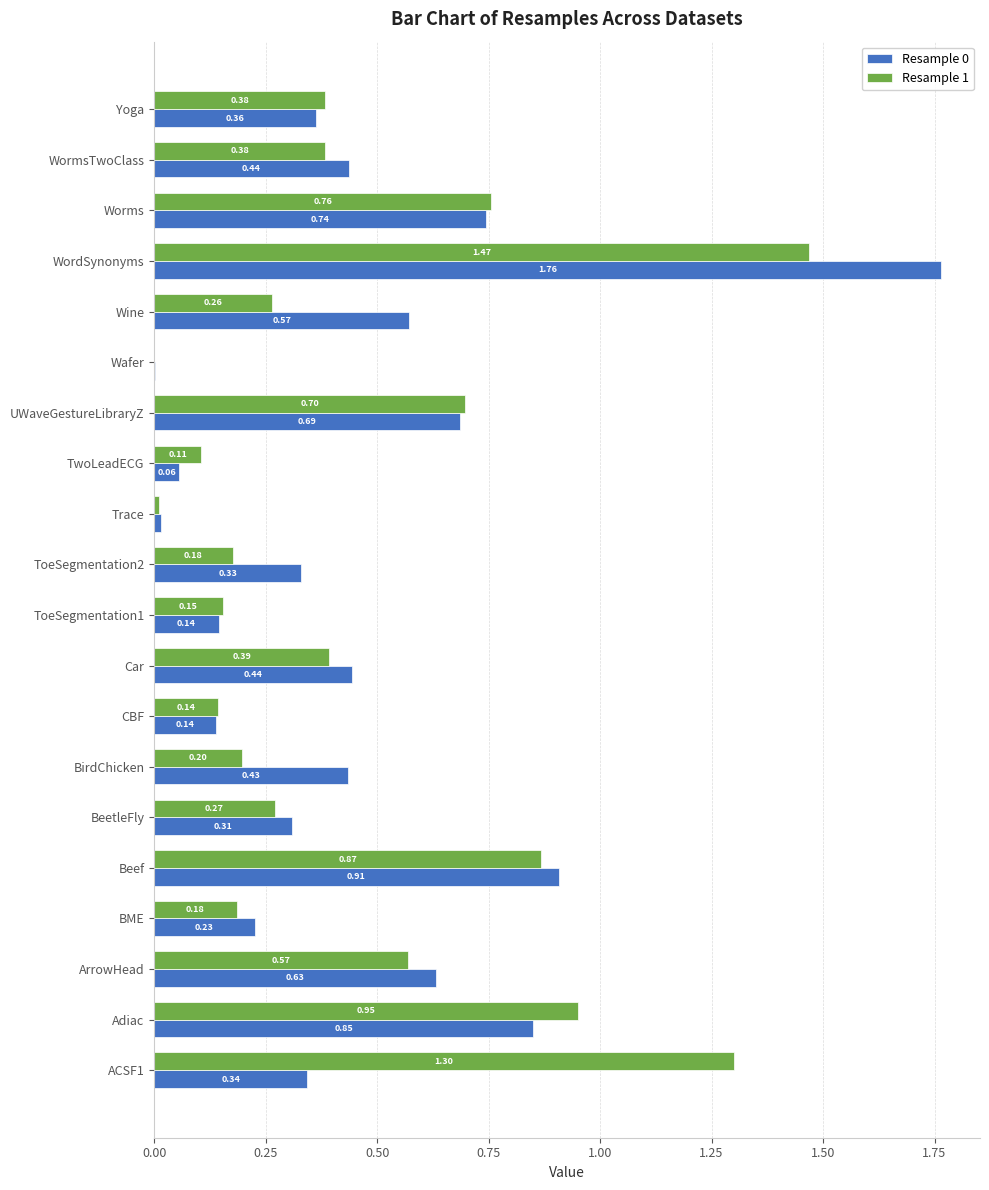

At which category is the sum across all series the highest?

WordSynonyms